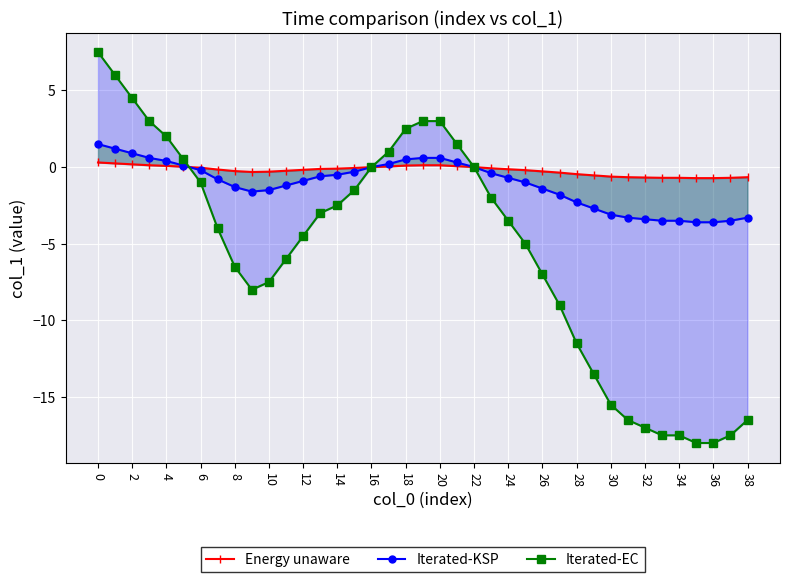

The Iterated-EC series shows 1.6 at 18. True or false?

False